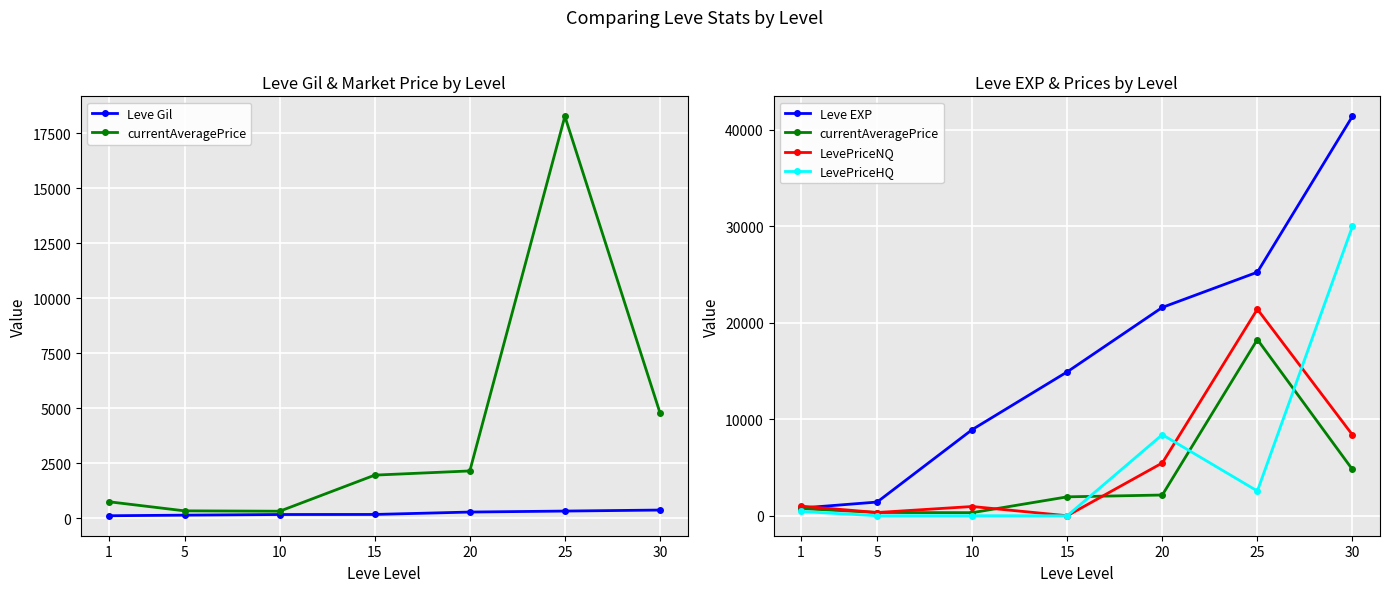

Reading right to left, transcribe all the data shown in this chart.

Leve Gil: 372.0	326.0	281.0	172.0	169.0	140.0	113.0
currentAveragePrice: 4796.8	18270.3	2150.0	1960.0	319.4	335.7	750.6
Leve EXP: 41410.0	25250.0	21600.0	14920.0	8930.0	1420.0	800.0
LevePriceNQ: 8387.1	21411.6	5473.0	0.0	958.1	335.7	996.0
LevePriceHQ: 29998.8	2564.0	8404.0	0.0	0.0	0.0	443.8